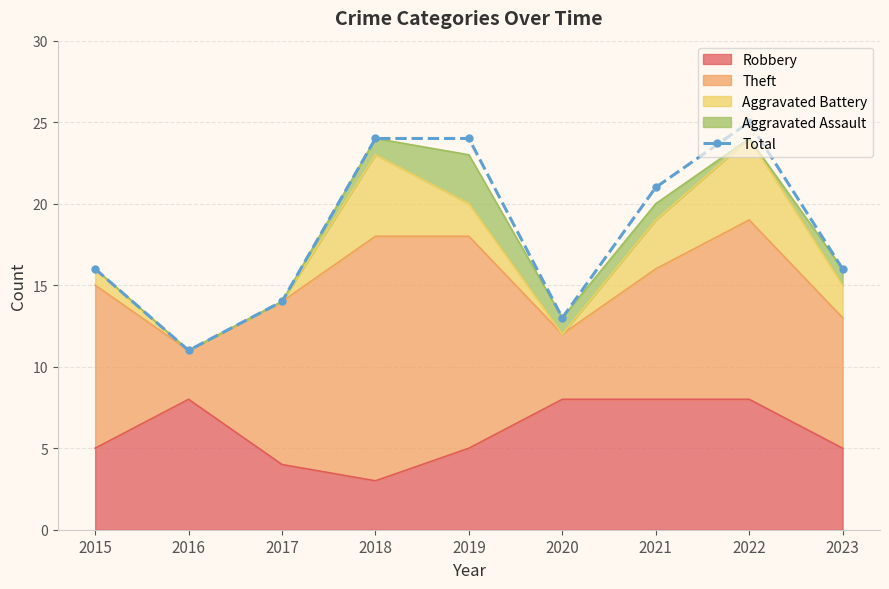

Where is the data nearest to the value 18?

2015